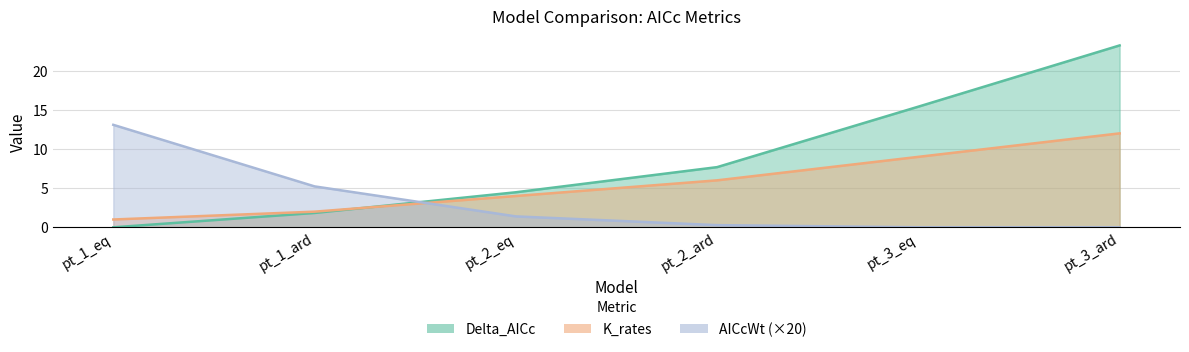

What is the sum of all AICcWt values?

20.0